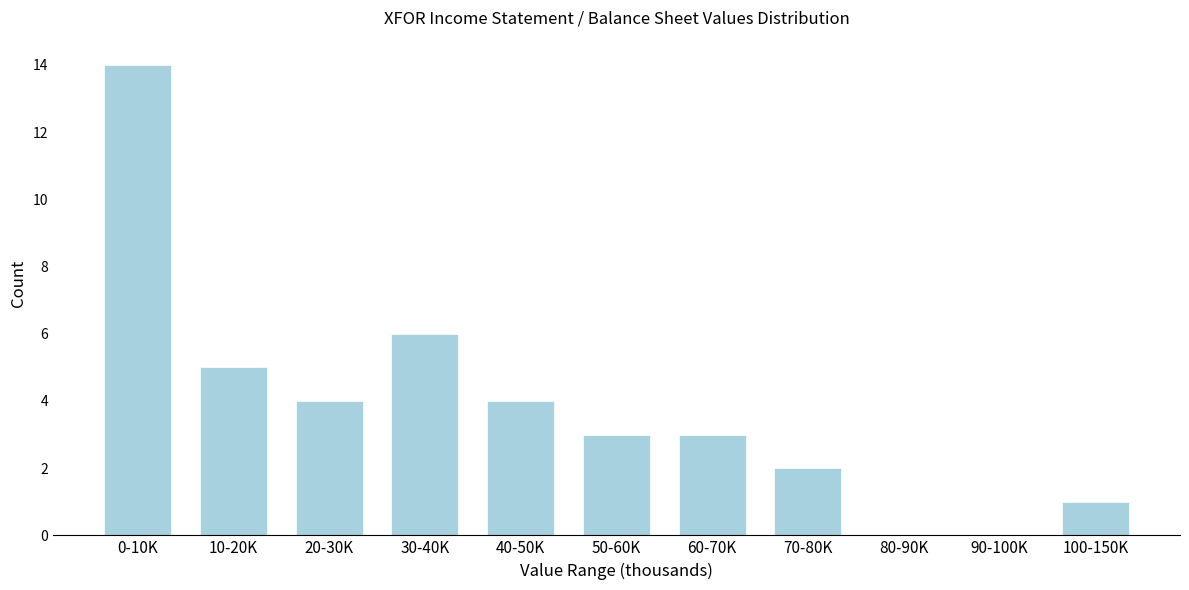

Reading left to right, extract all data points from this chart.

0-10K=14	10-20K=5	20-30K=4	30-40K=6	40-50K=4	50-60K=3	60-70K=3	70-80K=2	80-90K=0	90-100K=0	100-150K=1